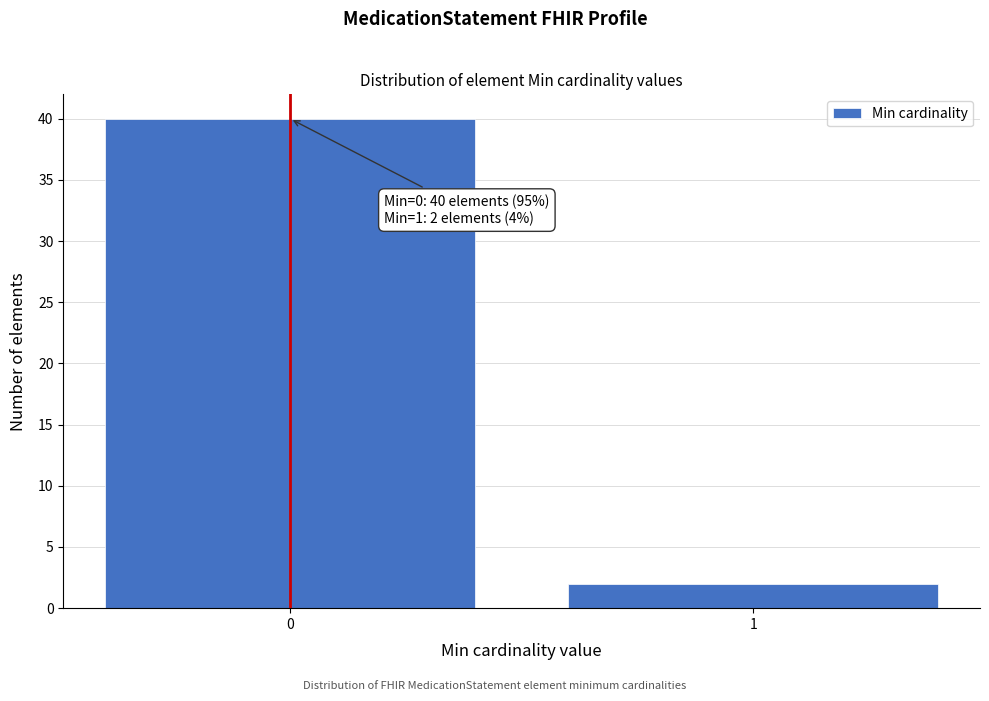

Reading right to left, what are all the values shown in this chart?

1=2	0=40